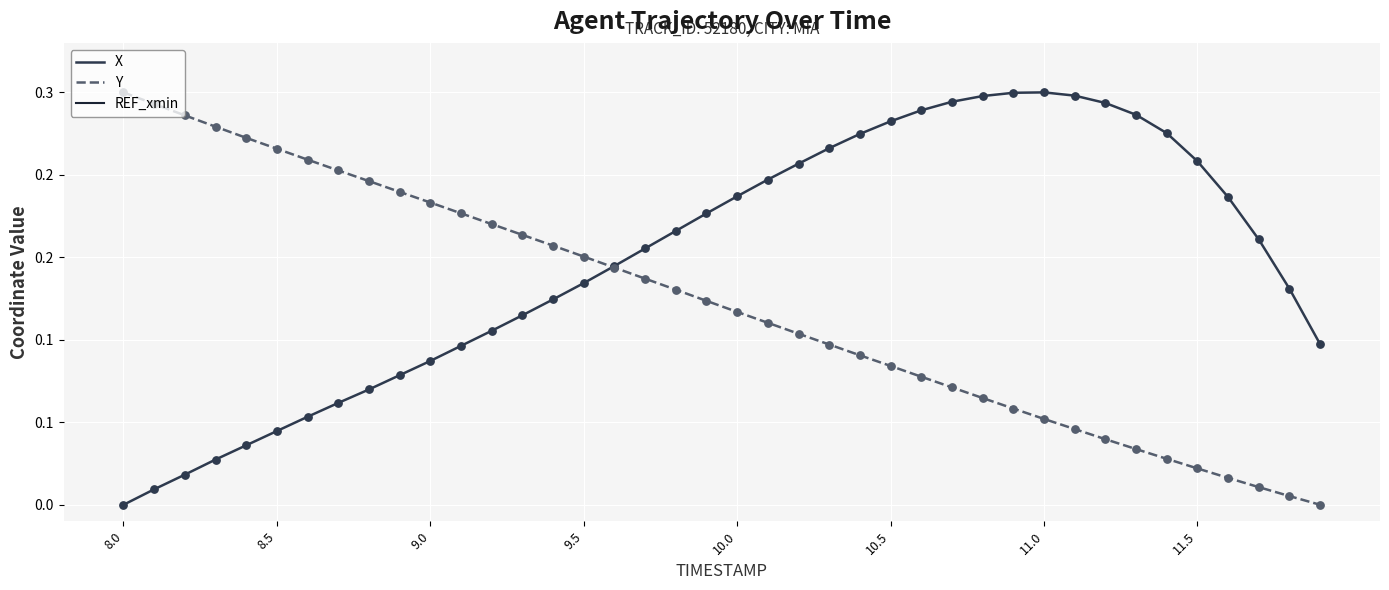

Which series has the widest spread of Y values?

X